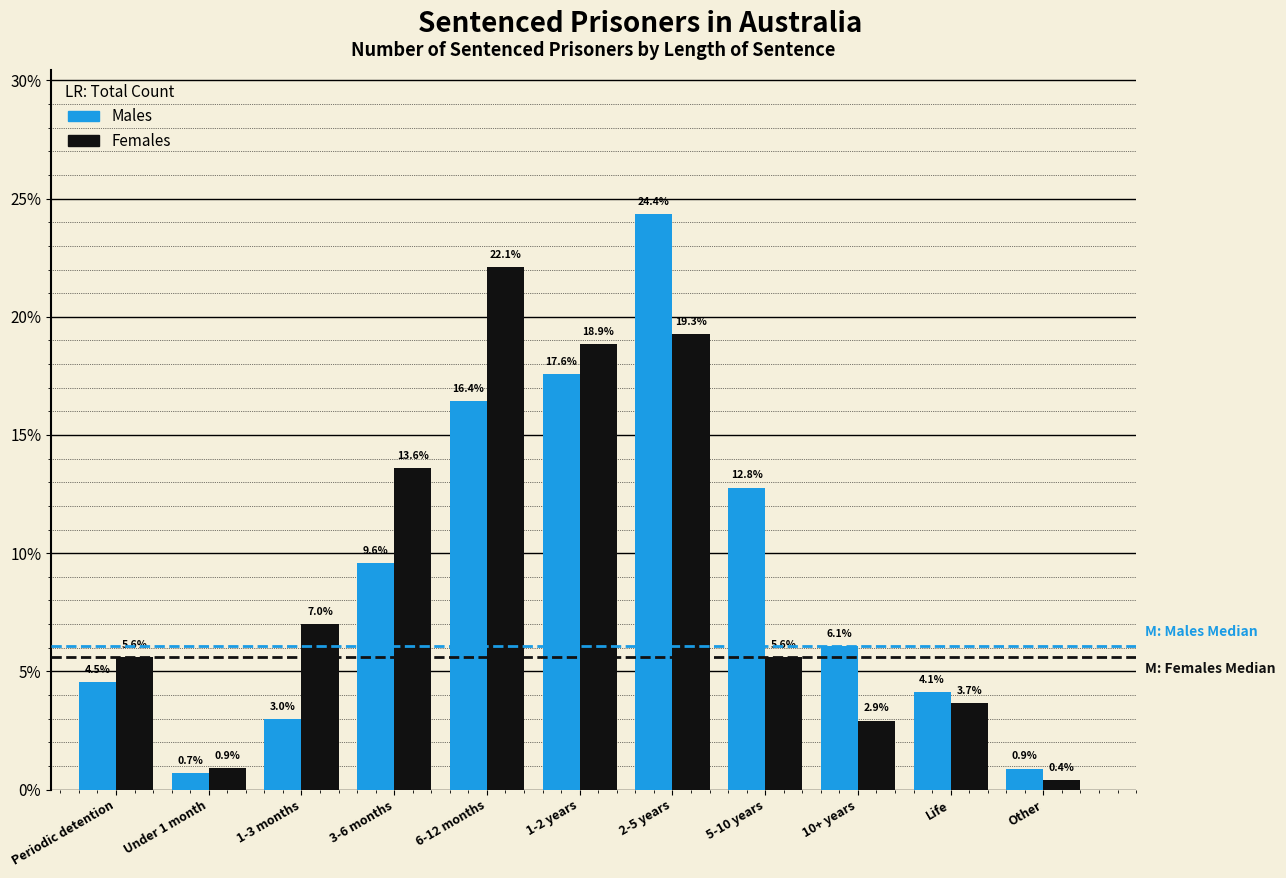

Reading right to left, extract all data points from this chart.

Males: 0.9	4.1	6.1	12.8	24.4	17.6	16.4	9.6	3.0	0.7	4.5
Females: 0.4	3.7	2.9	5.6	19.3	18.9	22.1	13.6	7.0	0.9	5.6